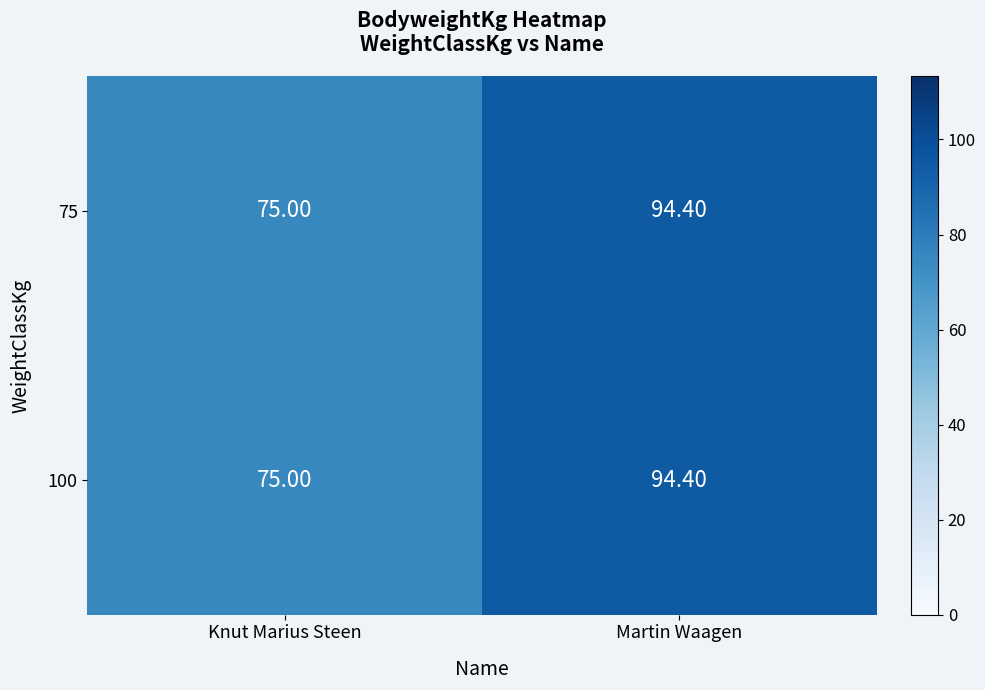

What is the minimum value shown in the chart?

75.0